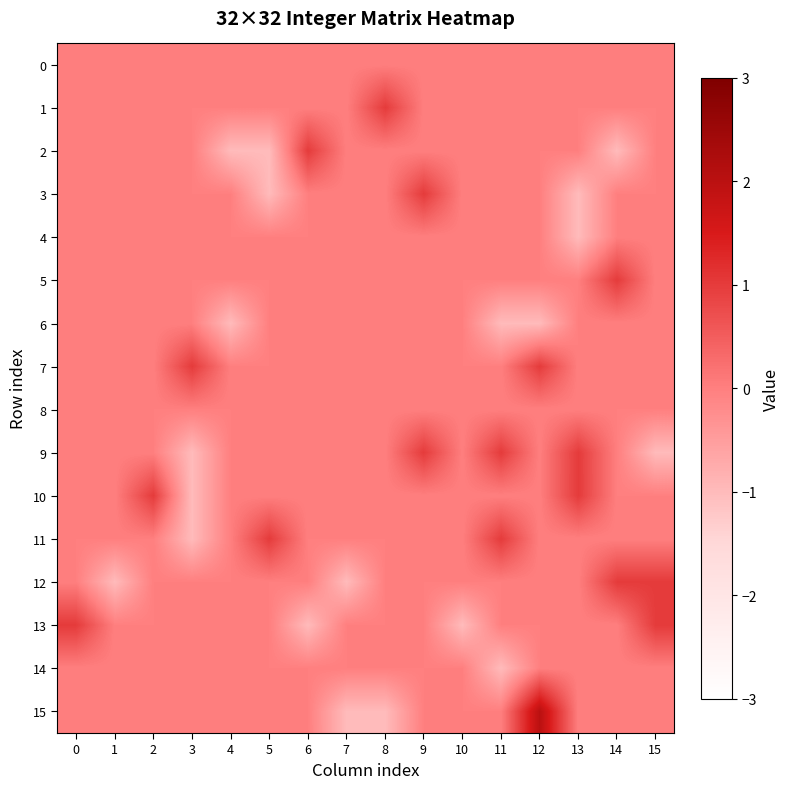

At how many categories does at least one series exceed 1?

1